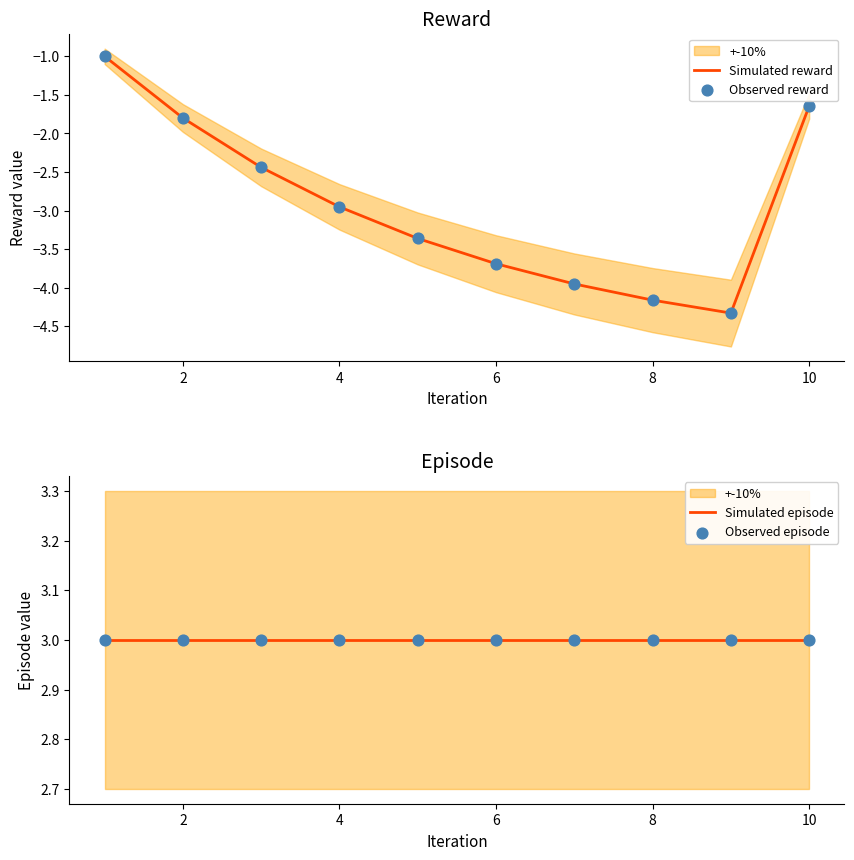

At how many categories does at least one series exceed -1?

10